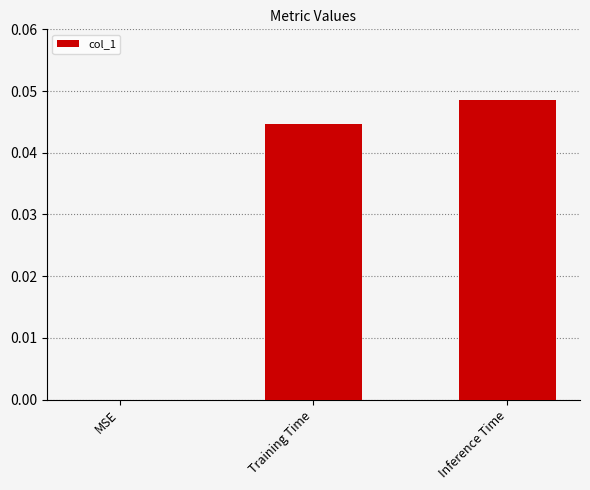

The chart shows a value of 0.0 at Inference Time. True or false?

True